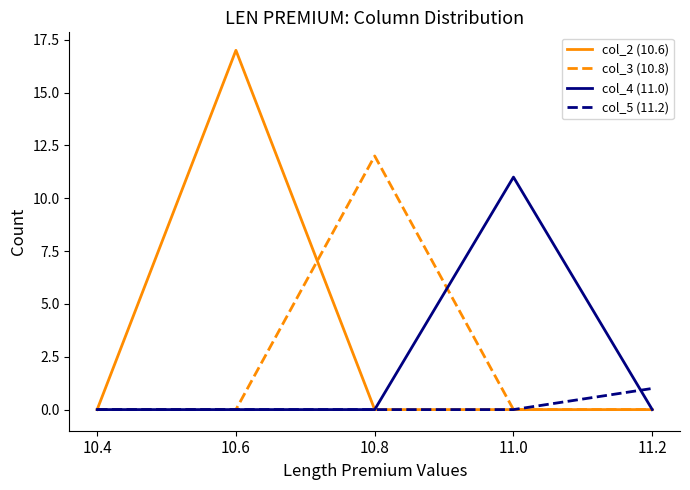

Reading left to right, extract all data points from this chart.

col_2 (10.6): 10.4=0	10.6=17	10.8=0	11.0=0	11.2=0
col_3 (10.8): 10.4=0	10.6=0	10.8=12	11.0=0	11.2=0
col_4 (11.0): 10.4=0	10.6=0	10.8=0	11.0=11	11.2=0
col_5 (11.2): 10.4=0	10.6=0	10.8=0	11.0=0	11.2=1